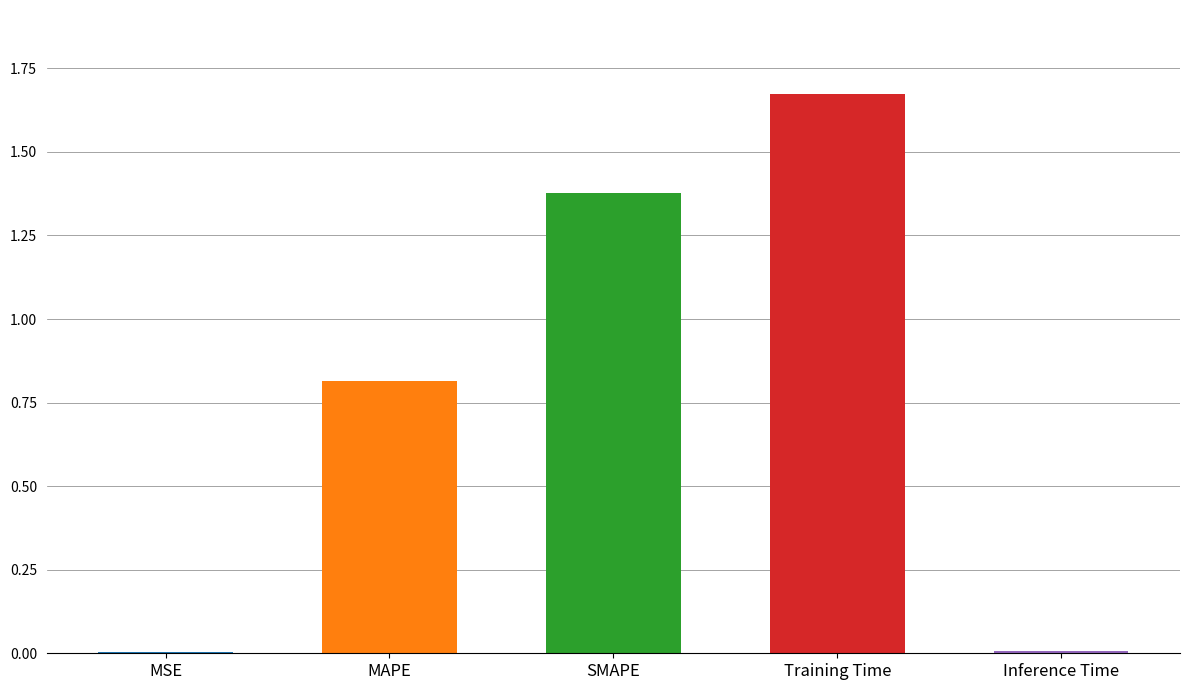

Is it true that the value at MAPE is 0.8?

True